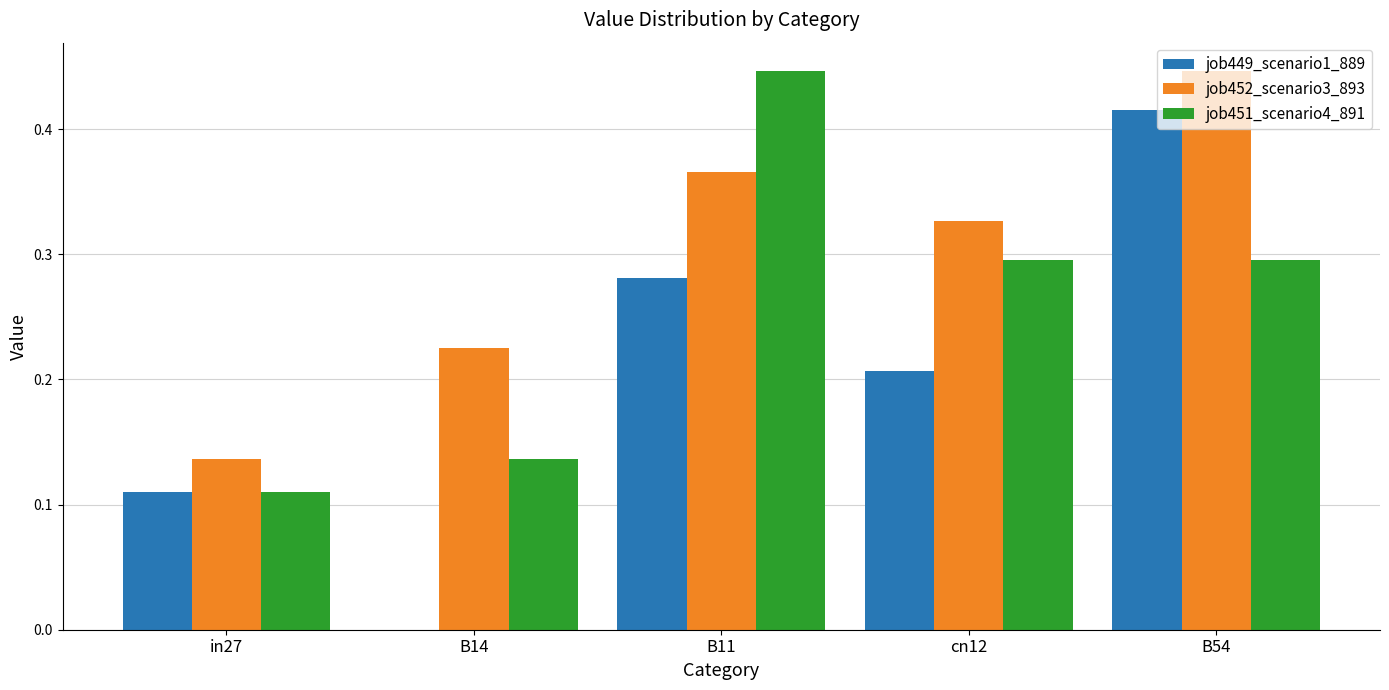

How many groups of bars are there?

5